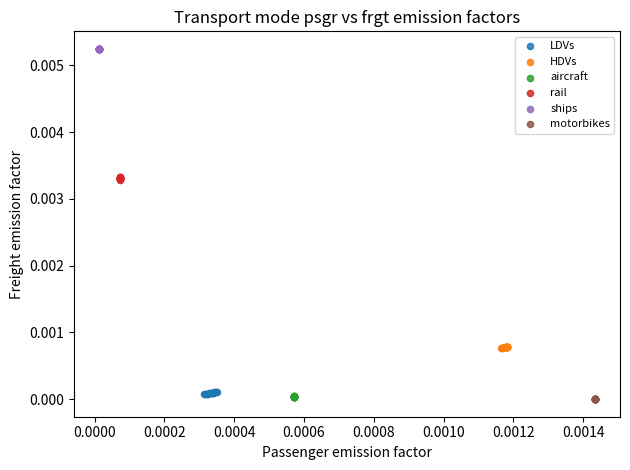

Which series contains the highest Y value?

ships